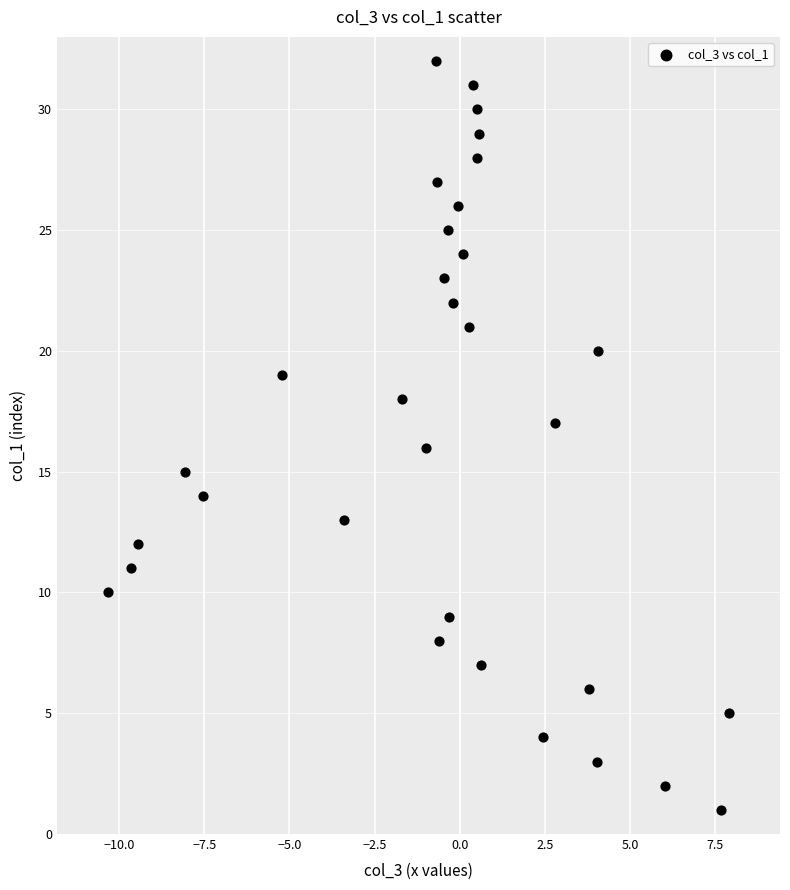

What is the range of Y values (max minus min)?

31